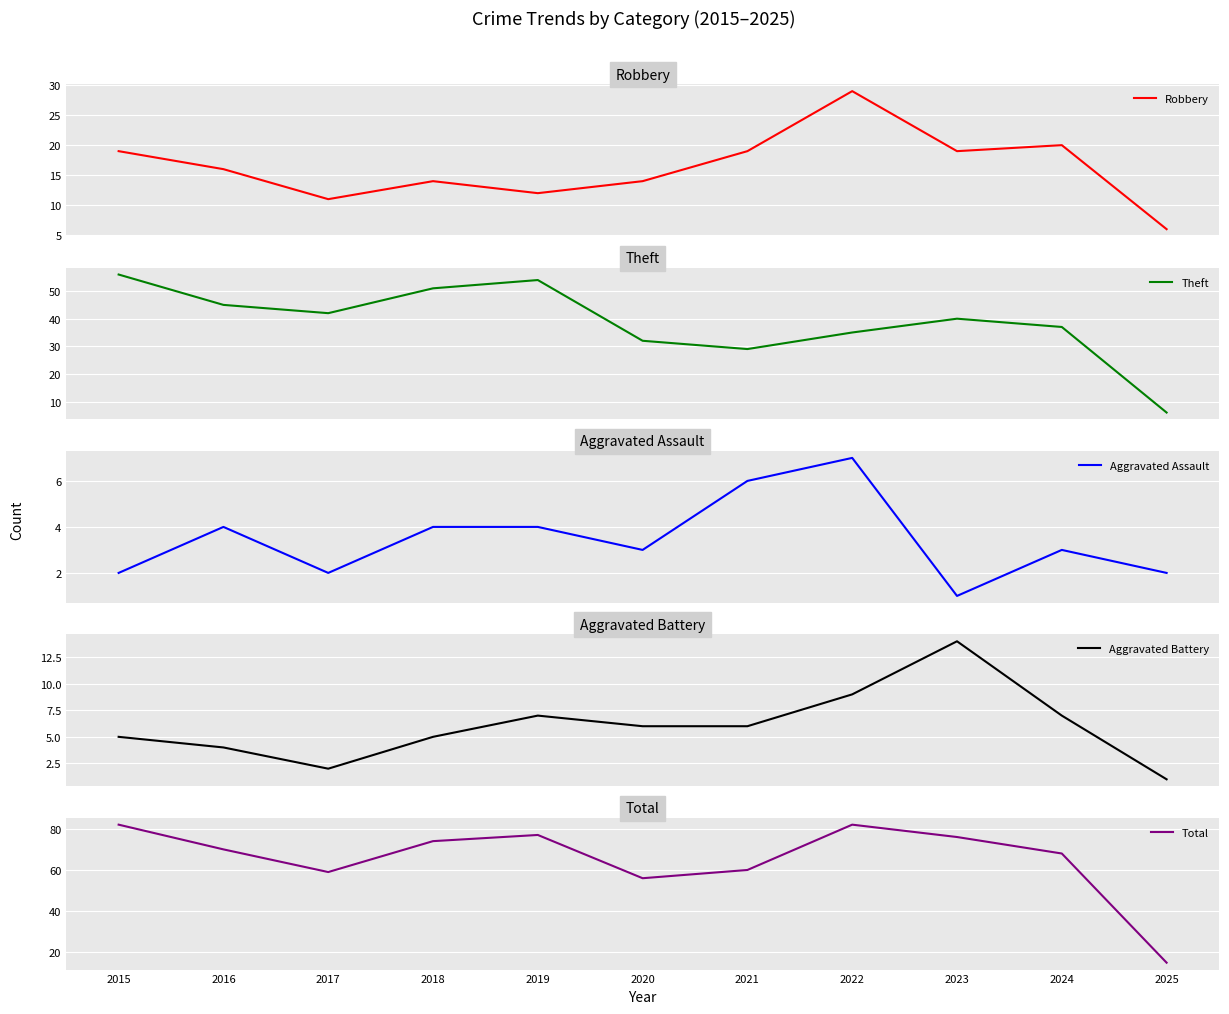

What are all the series names shown in the legend?

Robbery, Theft, Aggravated Assault, Aggravated Battery, Total